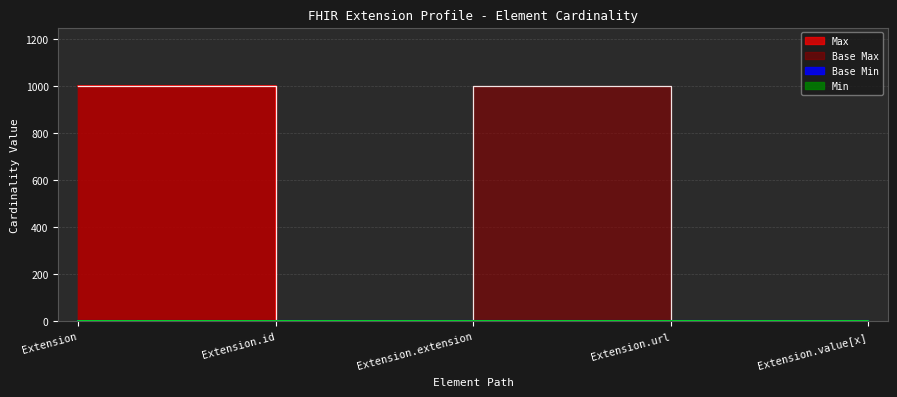

Is it true that Max_numeric equals 1 at Extension.id?

False